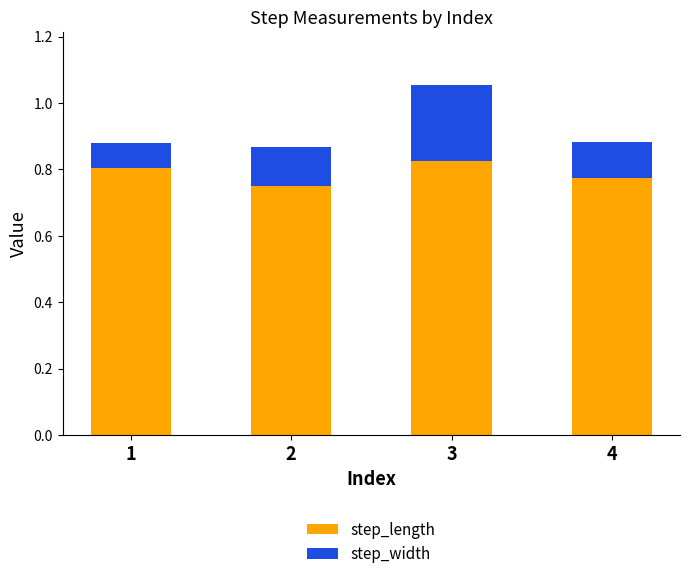

At which category is the sum across all series the highest?

3